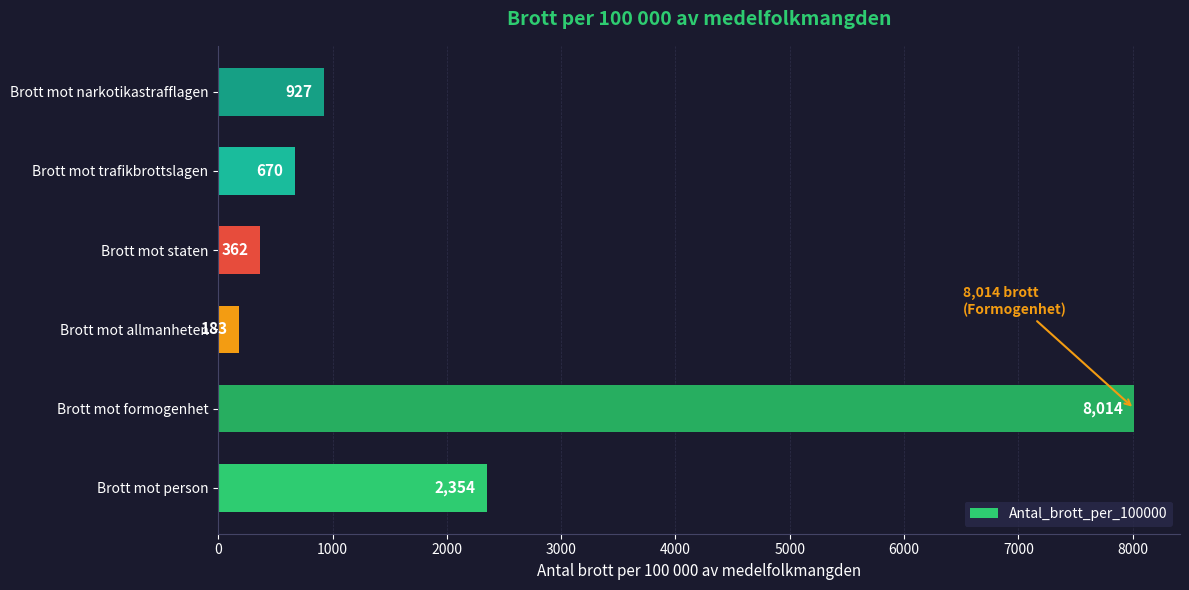

How many series are shown in this chart?

1